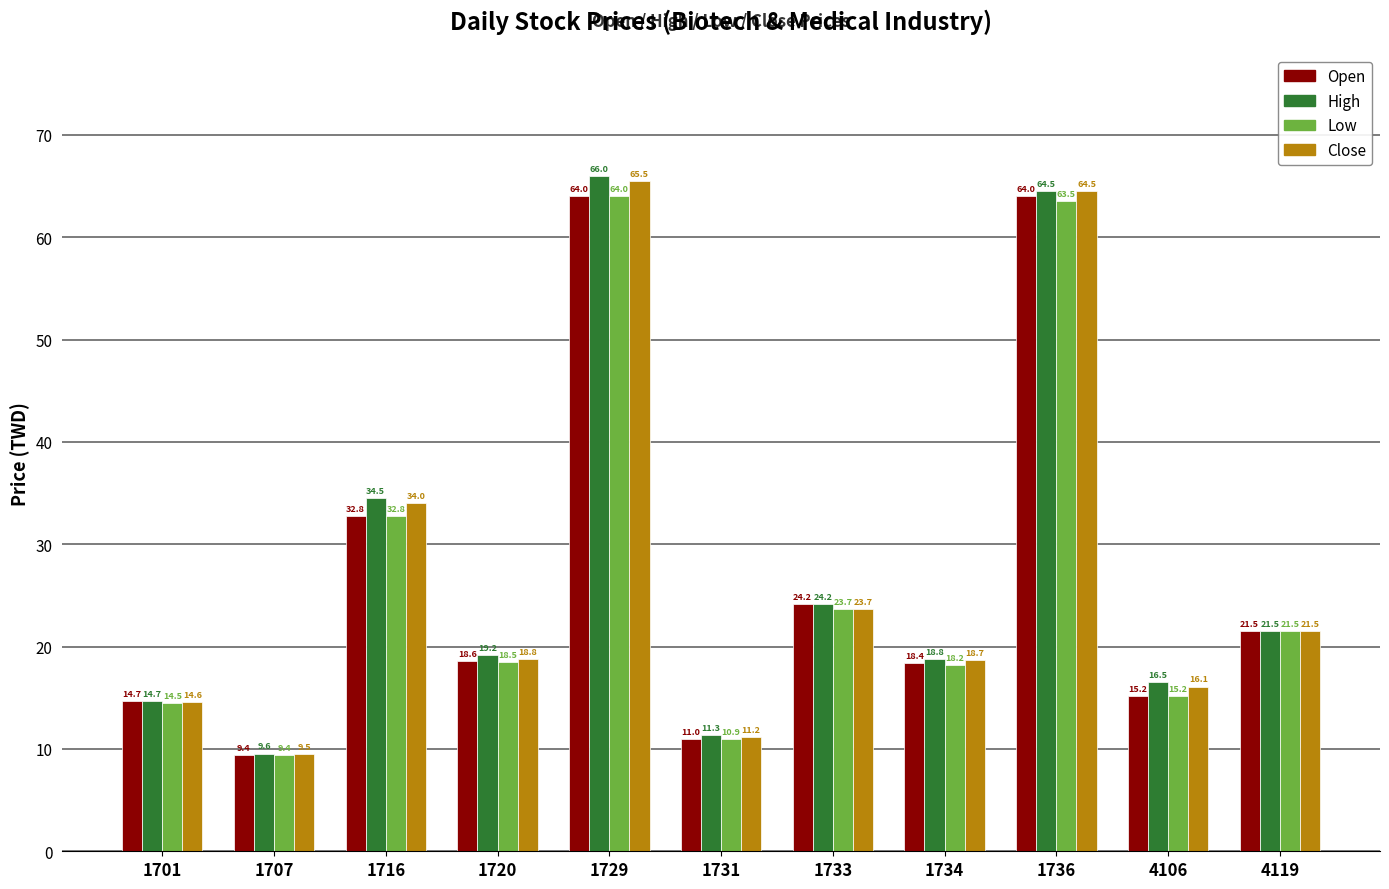

What is the difference between the maximum and minimum values in the Close series?

56.0